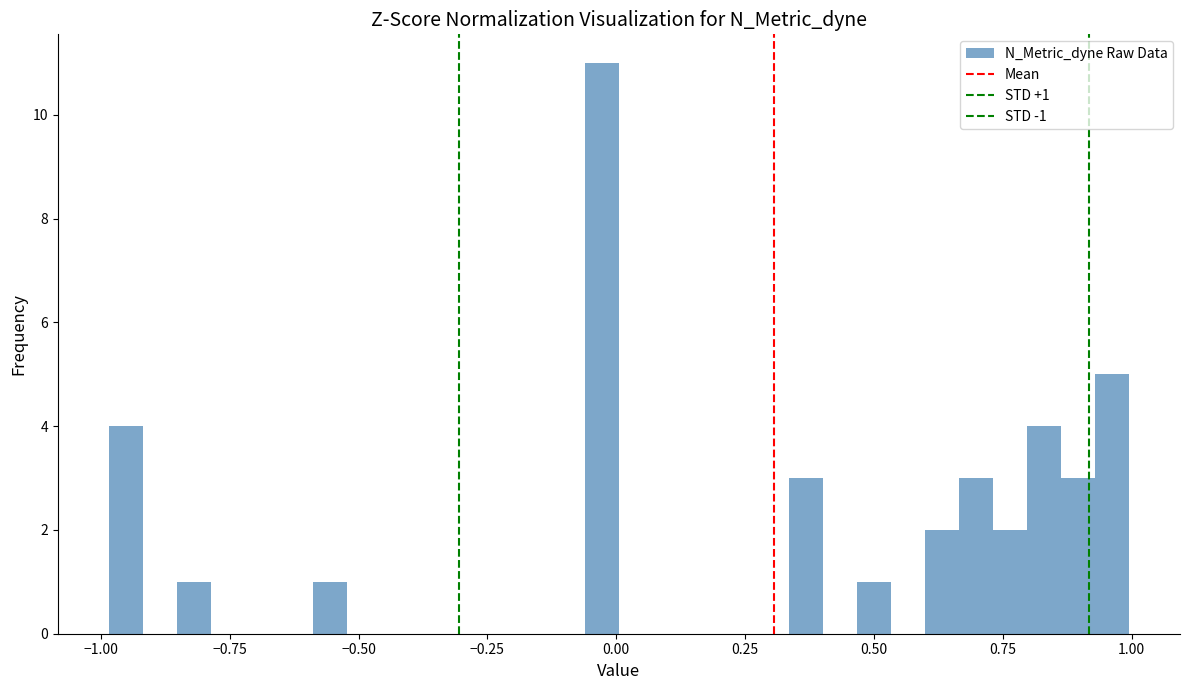

Around what value on the x-axis is the tallest bar? Give the approximate position of its centre, as read against the axis.

-0.05